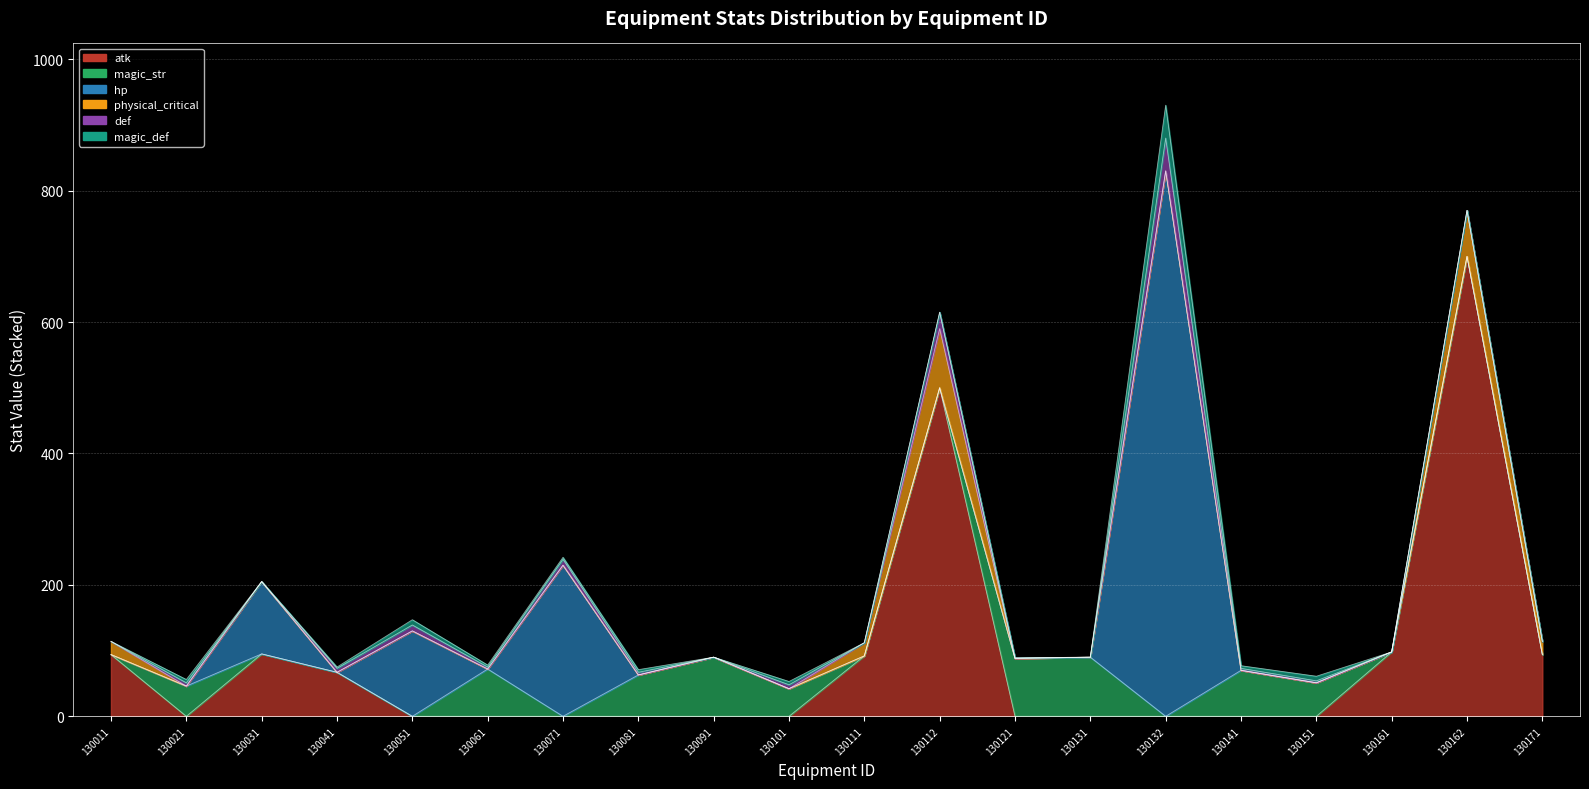

Between 130131 and 130171, which series saw the biggest shift?

atk